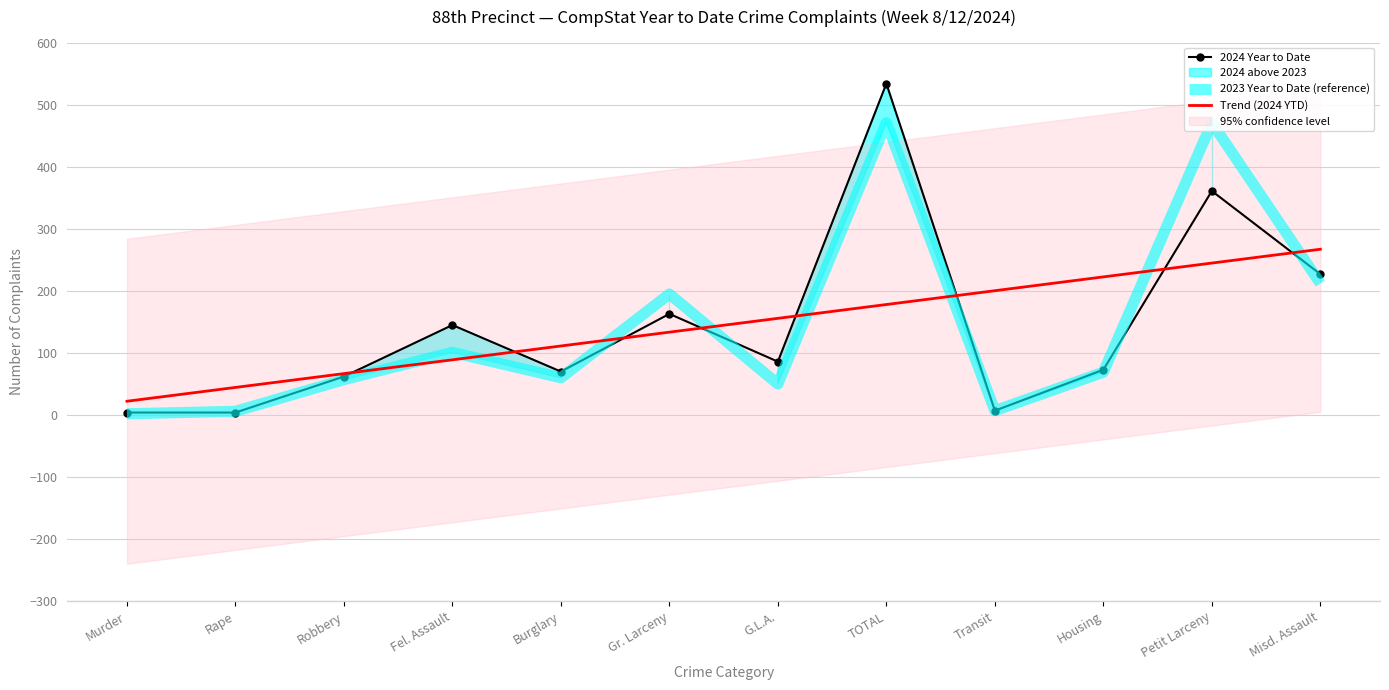

What is the smallest value displayed?

2.0